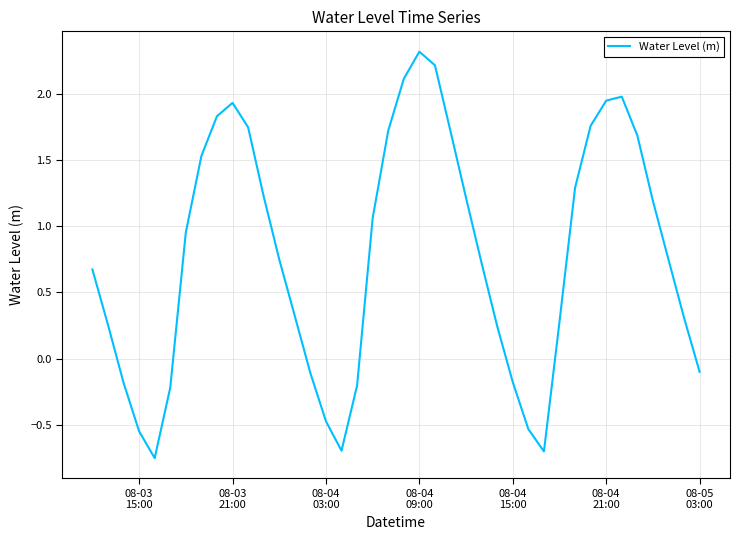

Does the chart display data point markers on the line(s)?

No